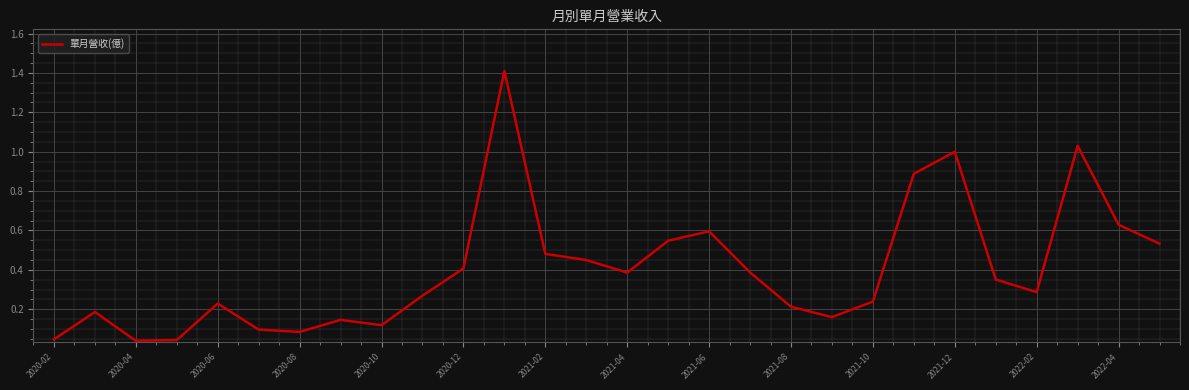

What is the maximum value shown in the chart?

1.4